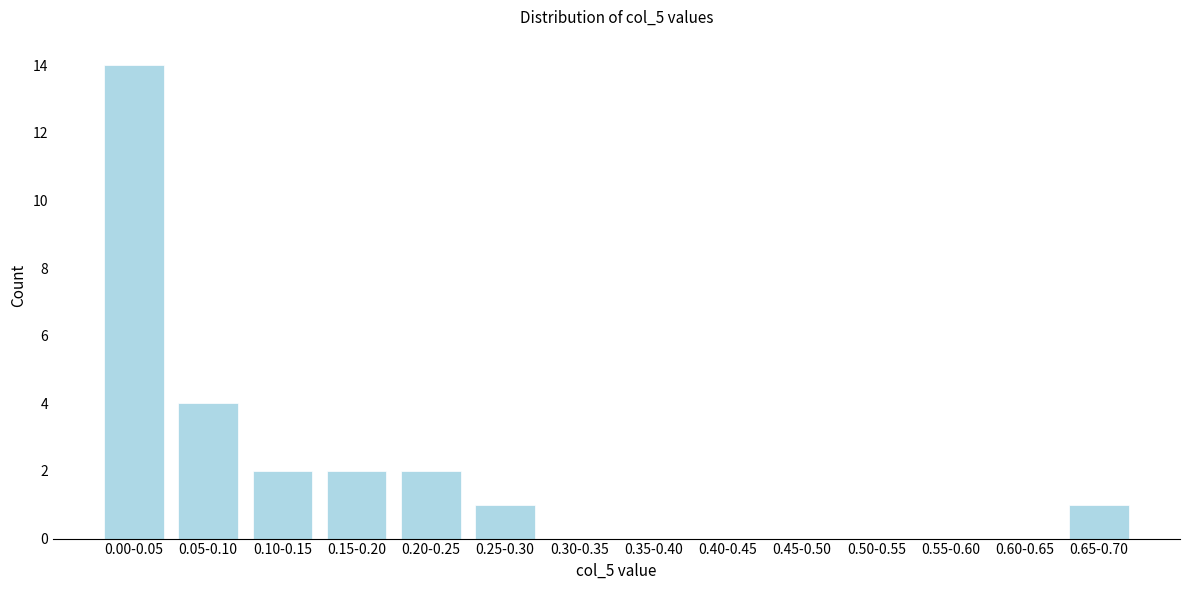

Reading right to left, transcribe all the data shown in this chart.

0.65-0.70=1	0.60-0.65=0	0.55-0.60=0	0.50-0.55=0	0.45-0.50=0	0.40-0.45=0	0.35-0.40=0	0.30-0.35=0	0.25-0.30=1	0.20-0.25=2	0.15-0.20=2	0.10-0.15=2	0.05-0.10=4	0.00-0.05=14